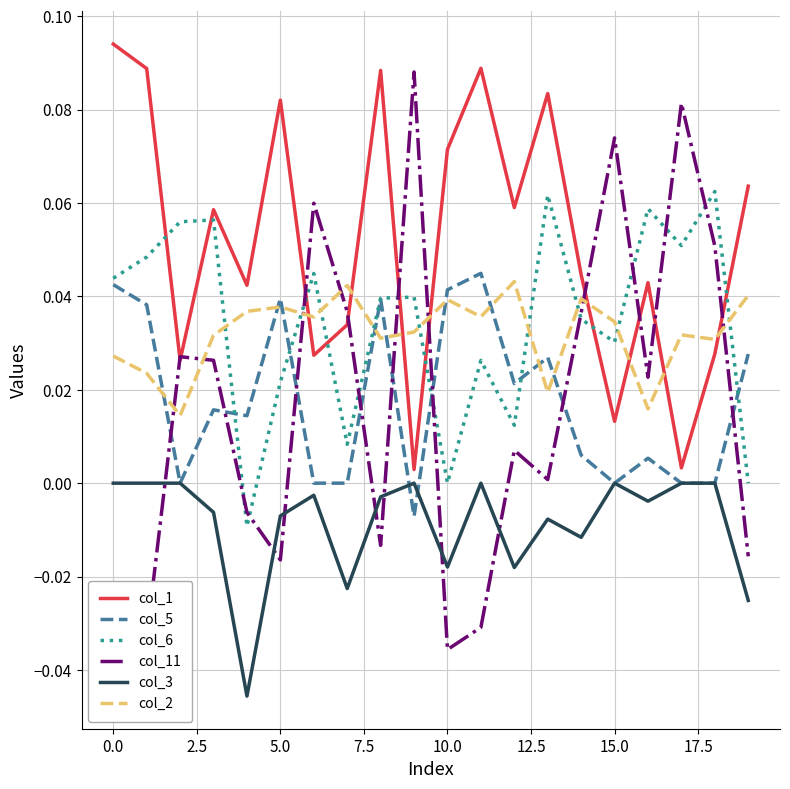

Which series has the largest total across all categories?

col_1